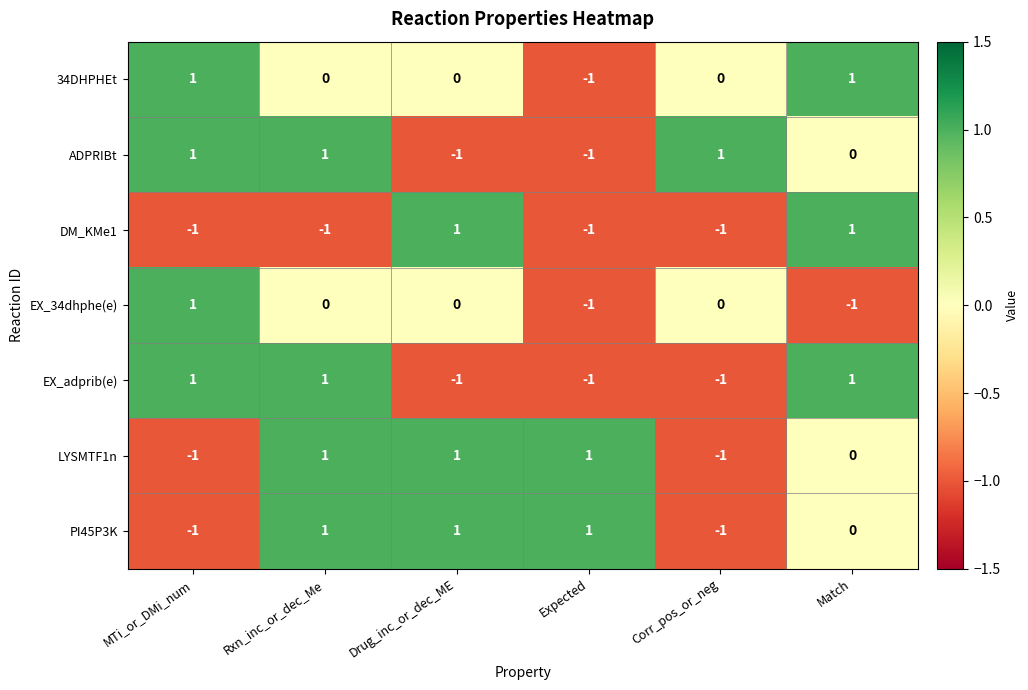

The 34DHPHEt series shows 1 at Drug_inc_or_dec_ME. True or false?

False